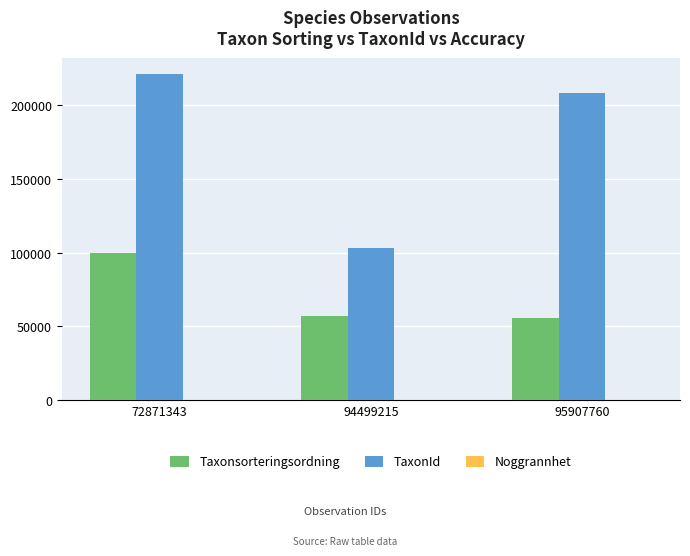

What is the greatest value displayed?

221333